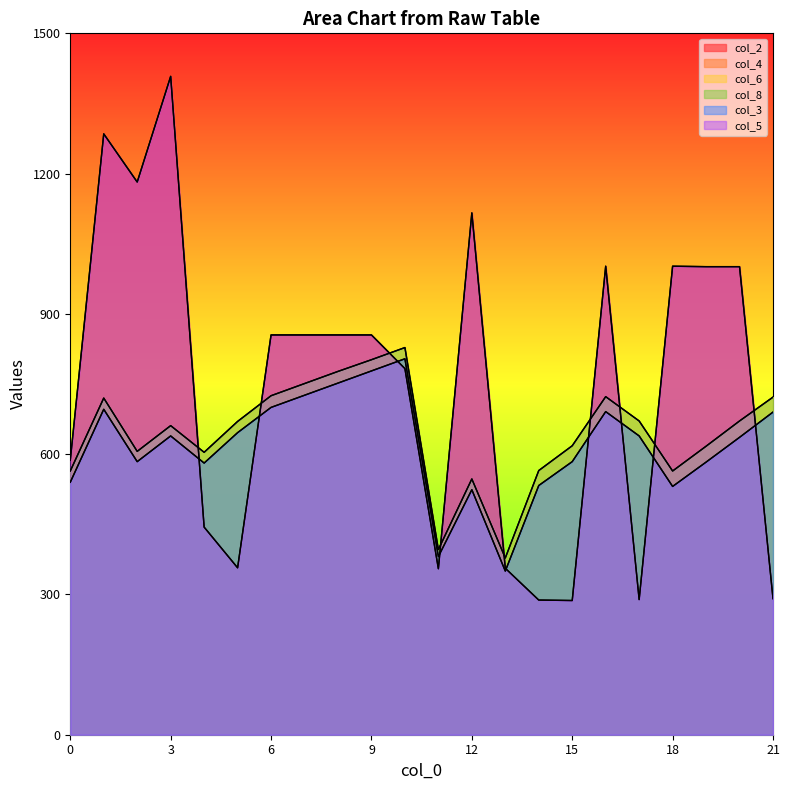

True or false: col_2 has more than 2 interior local peaks.

True